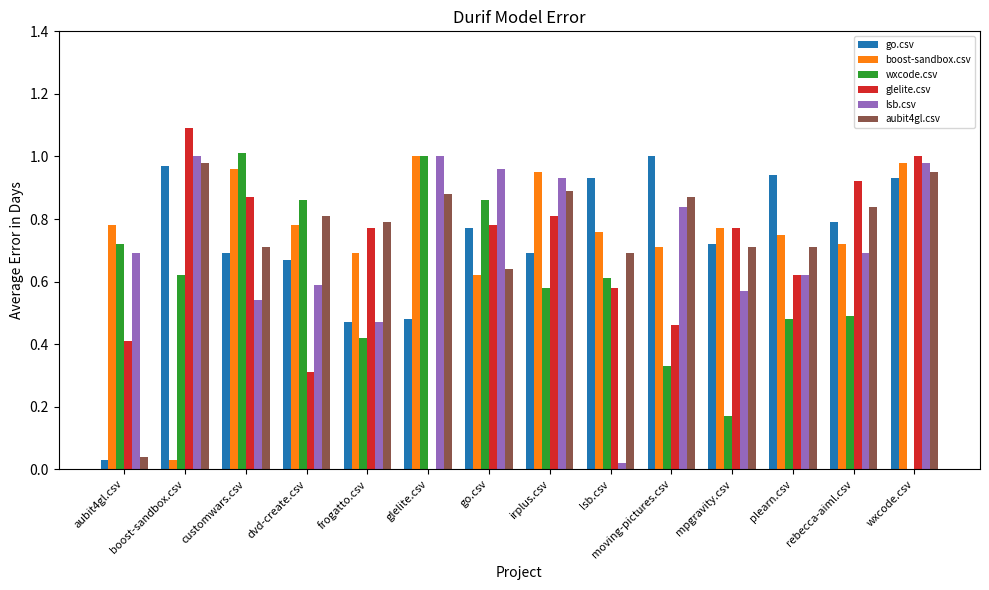

The value of glelite.csv at customwars.csv is 0.4. True or false?

False